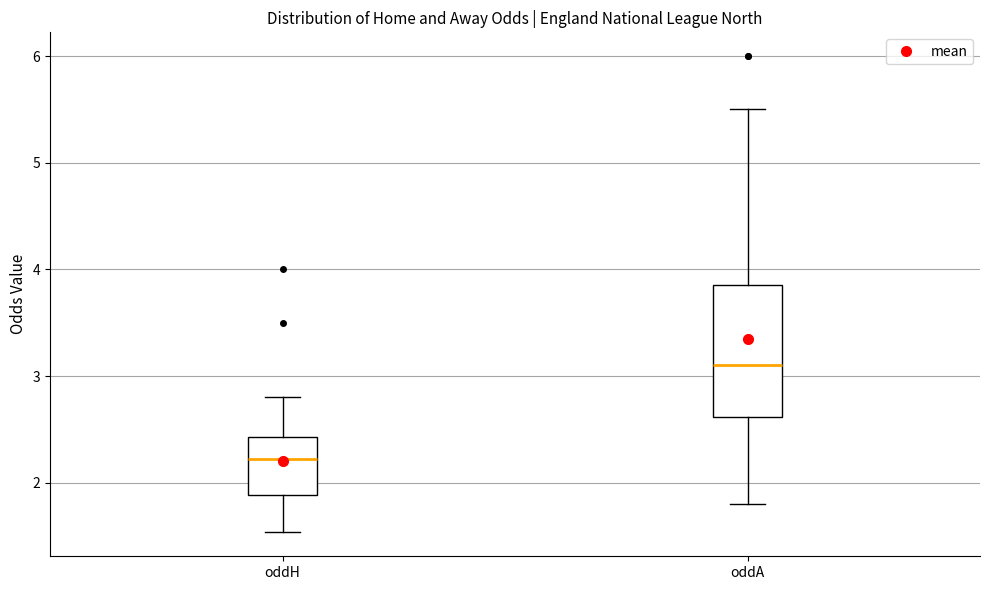

Reading left to right, read every box against the y-axis: the position of its median line, the range the box covers, and the ends of its whiskers. The values are not printed on the chart, so give them approximately, as read against the axis.

oddH: median 2.2, box 1.9 to 2.4, whiskers 1.5 to 2.8
oddA: median 3.1, box 2.6 to 3.9, whiskers 1.8 to 5.5